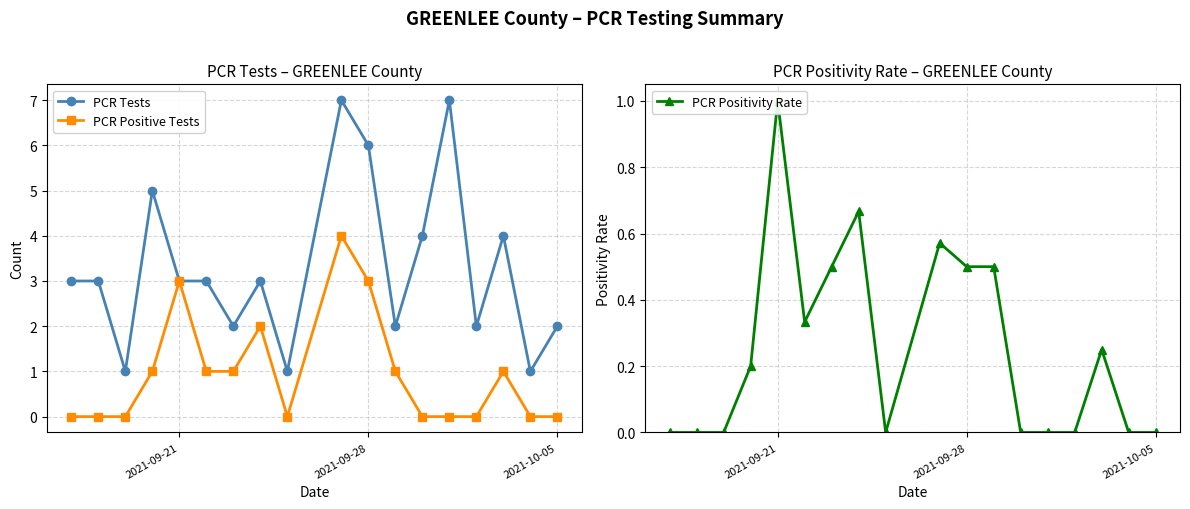

What is the total value across all series at 2021-09-21?

7.0